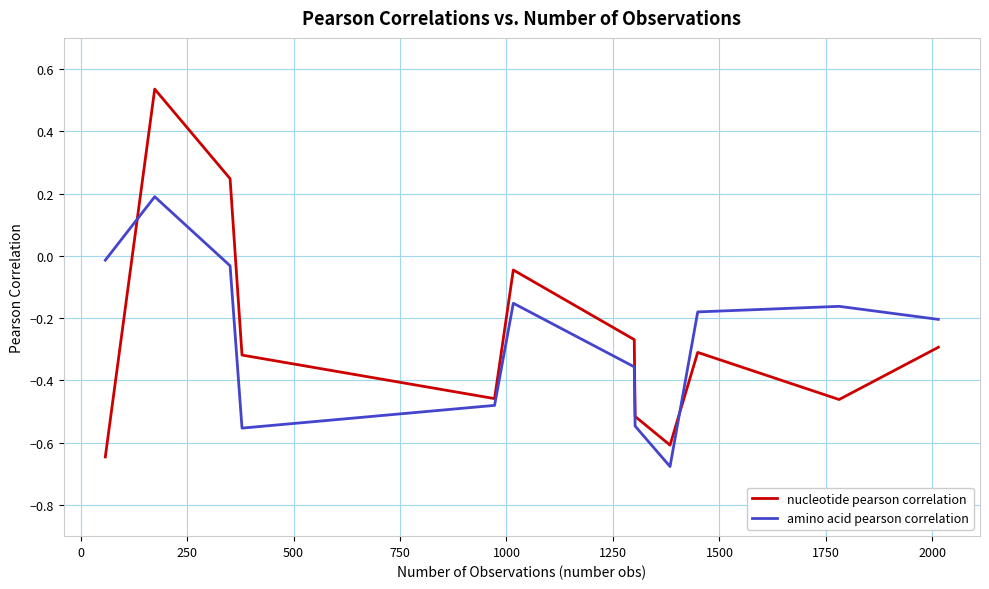

Does the chart display data point markers on the line(s)?

No